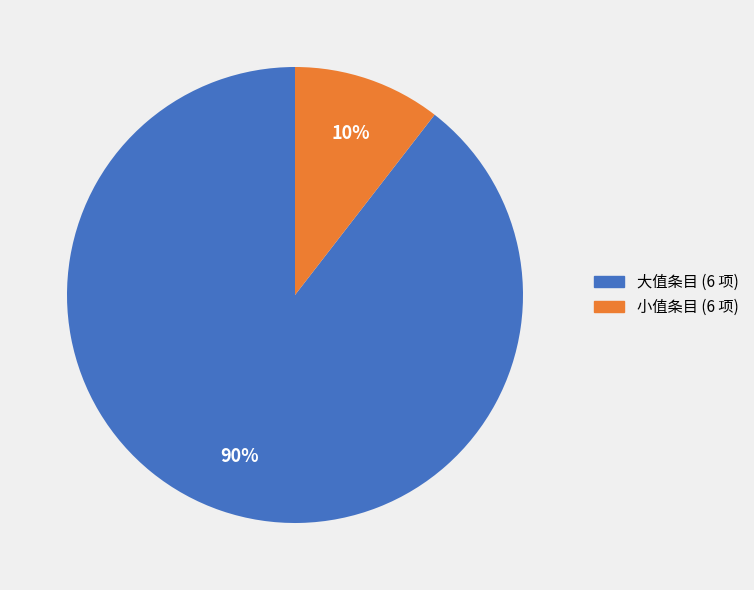

Does any single category account for the majority?

Yes